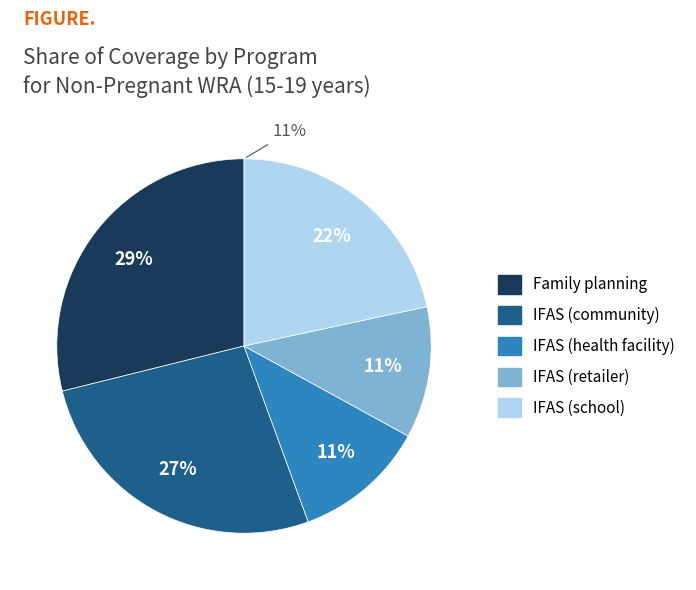

Is it true that IFAS (health facility) is 11% of the pie?

True